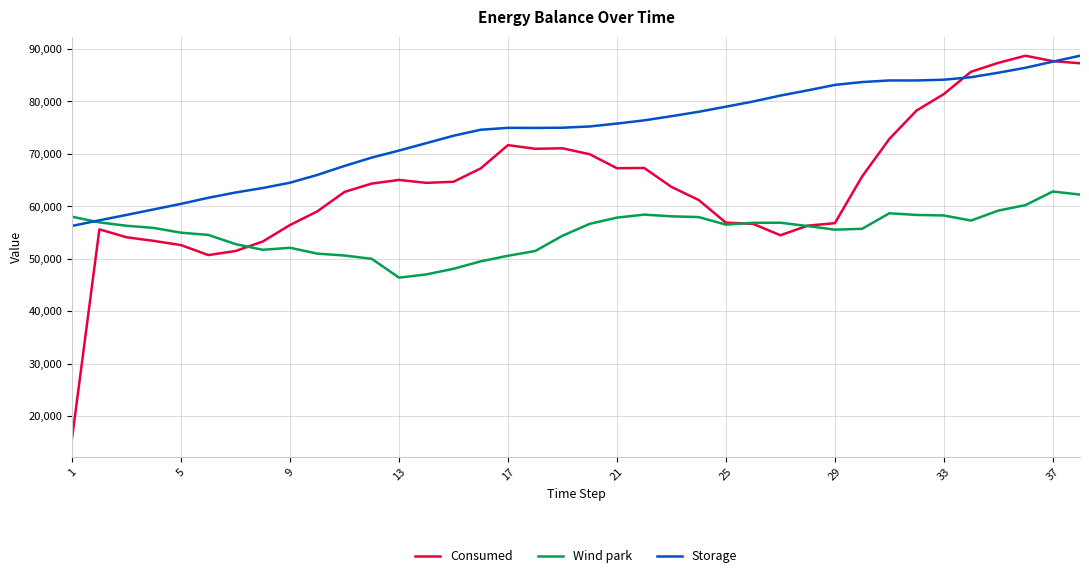

Which series has the largest range (max minus min)?

Consumed